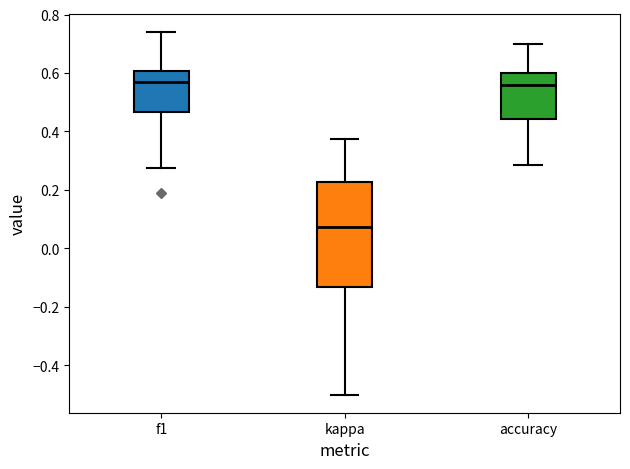

Reading left to right, read every box against the y-axis: the position of its median line, the range the box covers, and the ends of its whiskers. The values are not printed on the chart, so give them approximately, as read against the axis.

f1: median 0.56, box 0.46 to 0.60, whiskers 0.28 to 0.74
kappa: median 0.08, box -0.14 to 0.22, whiskers -0.50 to 0.38
accuracy: median 0.56, box 0.44 to 0.60, whiskers 0.28 to 0.70